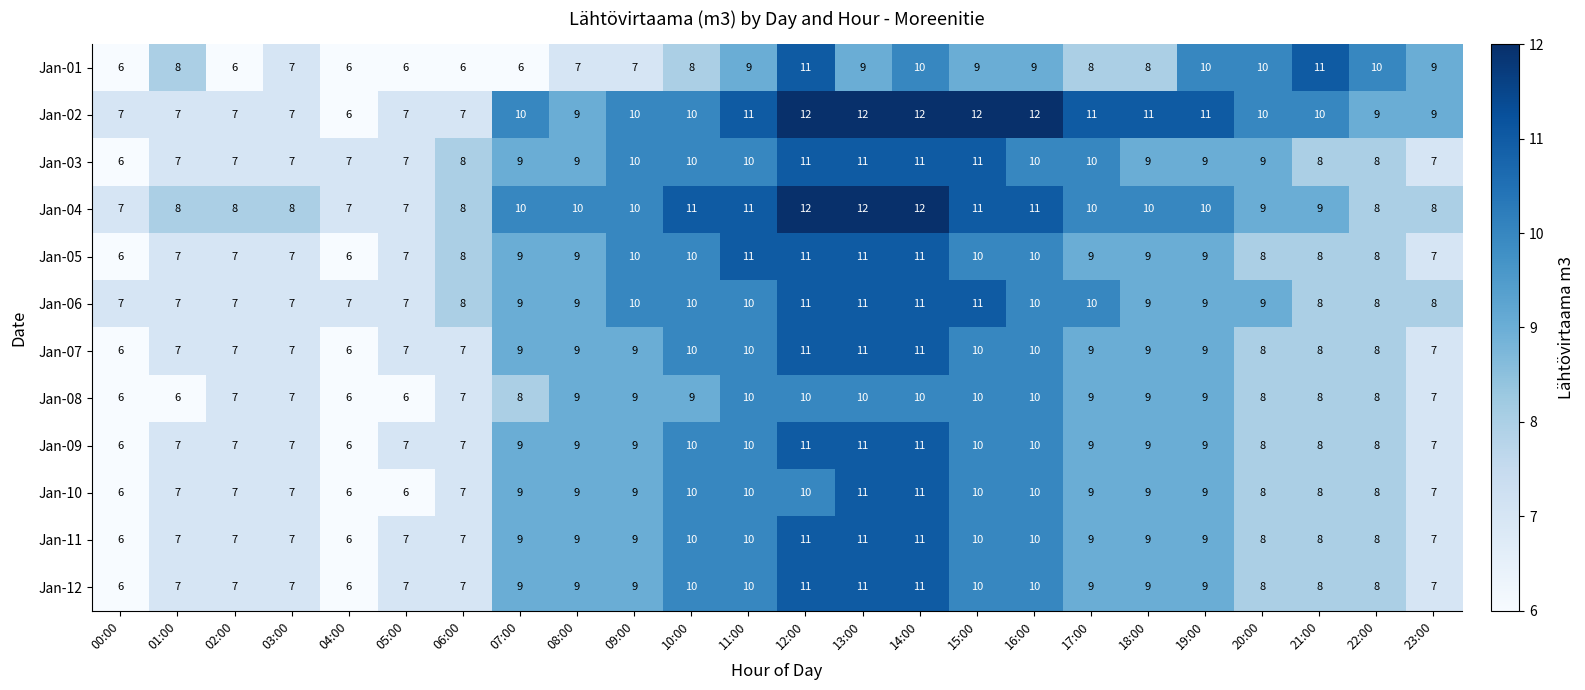

The Jan-02 series shows 7 at 03:00. True or false?

True